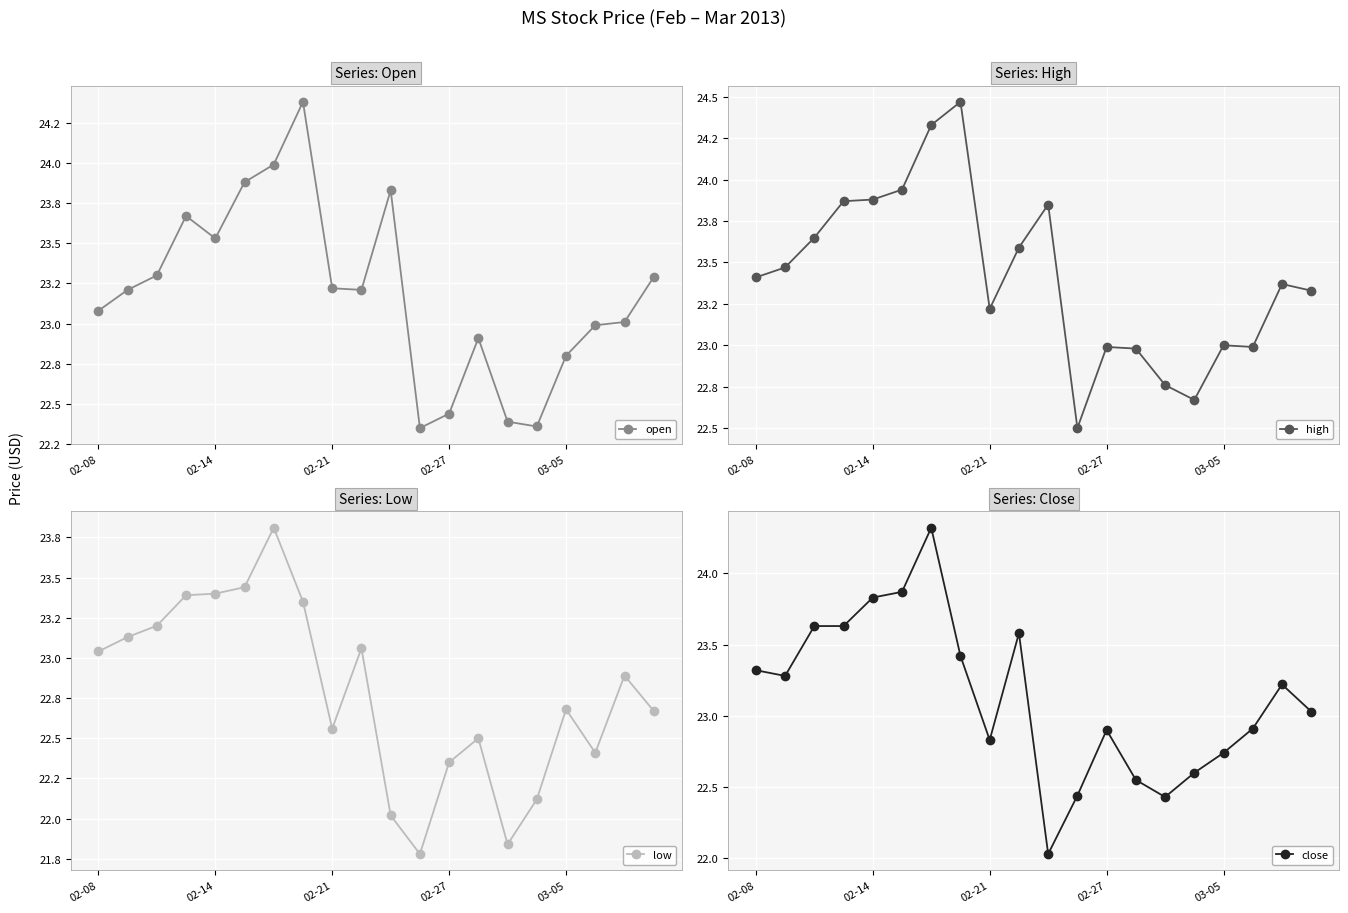

The open series shows 22.4 at 11. True or false?

True